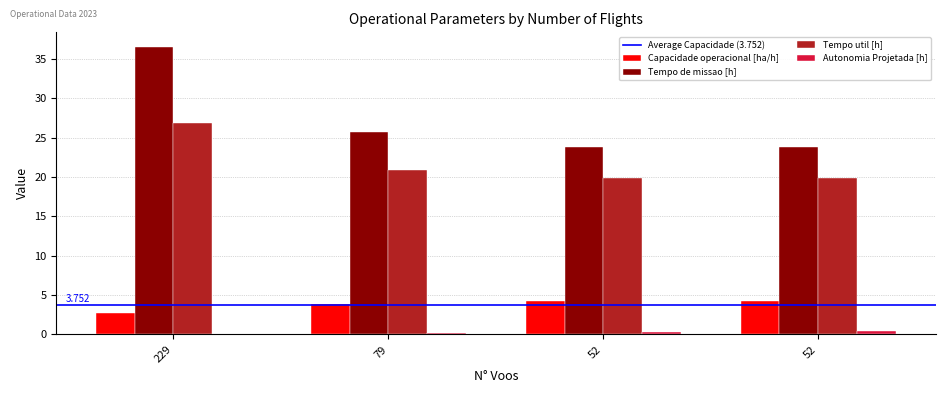

What is the highest value of the Capacidade operacional [ha/h] series?

4.2